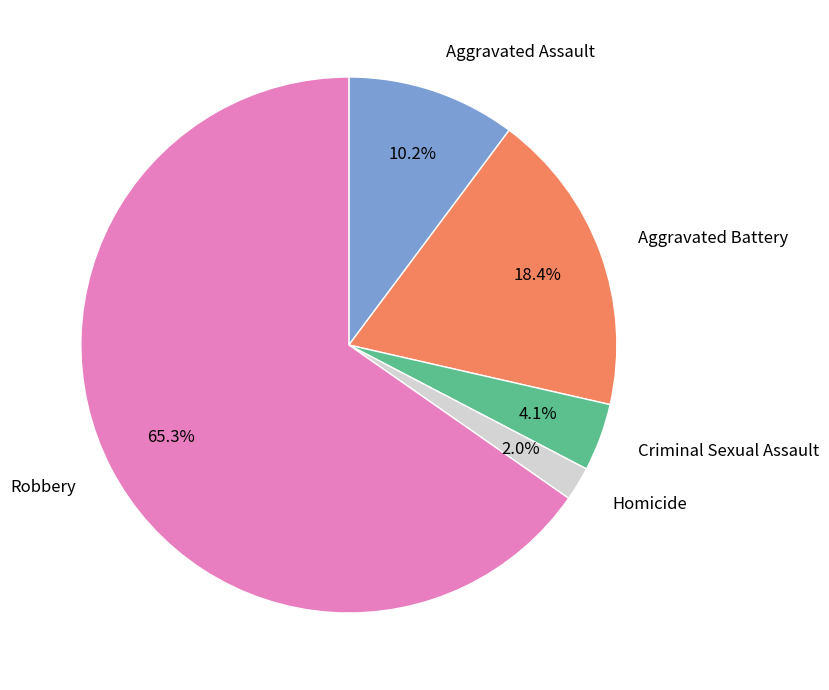

Which category has the smallest portion of the pie?

Homicide